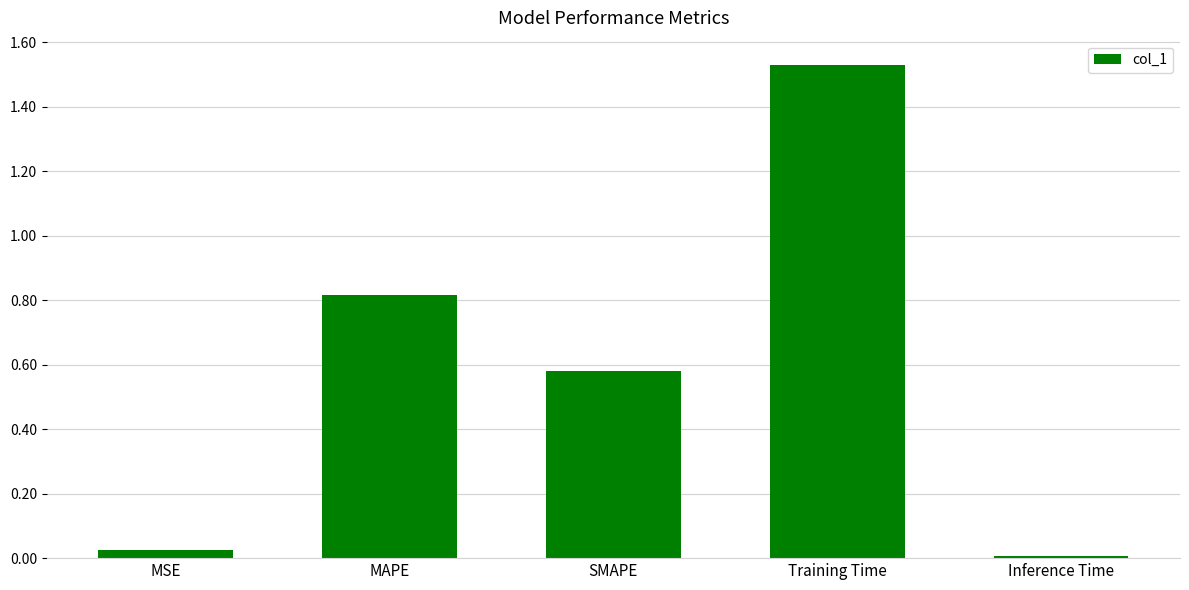

Does the chart contain any negative values?

No